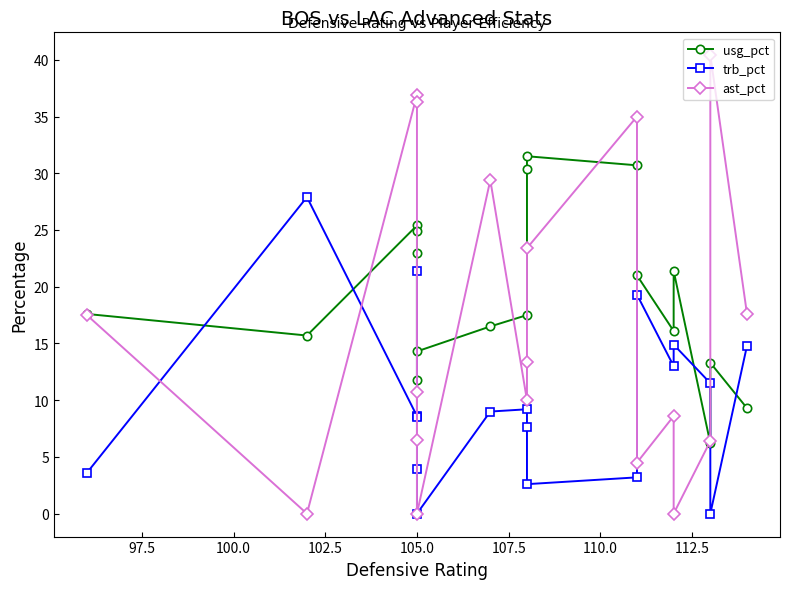

Between 105.0 and 110.0, which series saw the biggest shift?

trb_pct